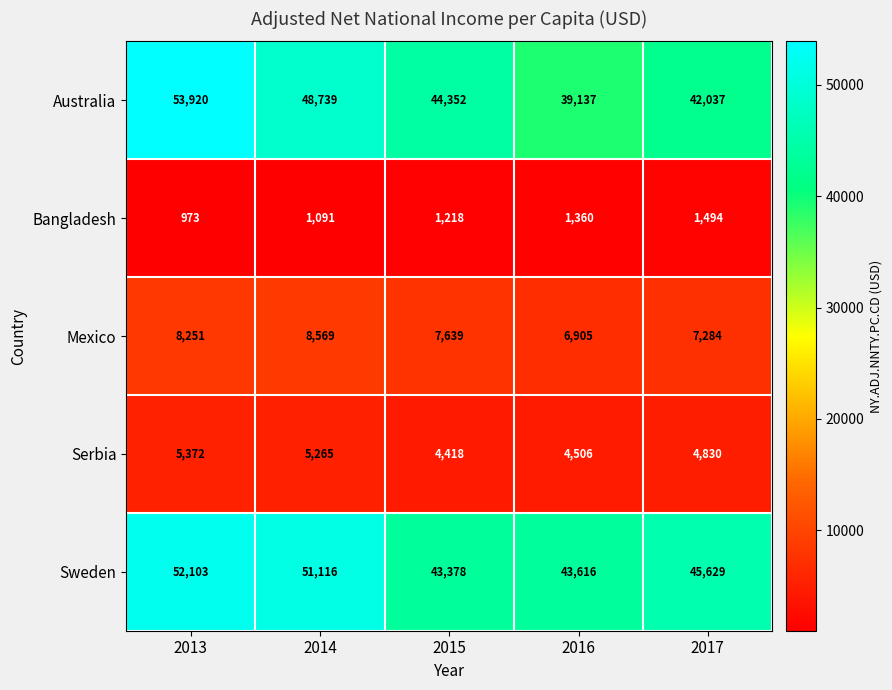

What is the lowest value of the Bangladesh series?

973